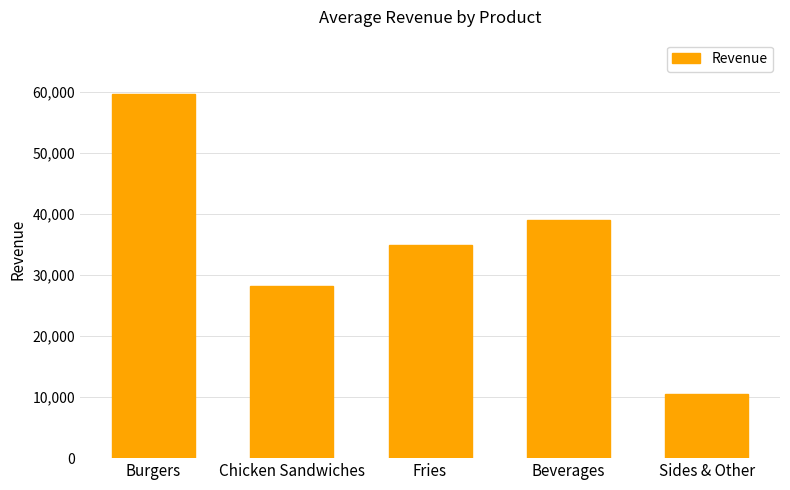

List the labels in order of value, smallest first.

Sides & Other, Chicken Sandwiches, Fries, Beverages, Burgers